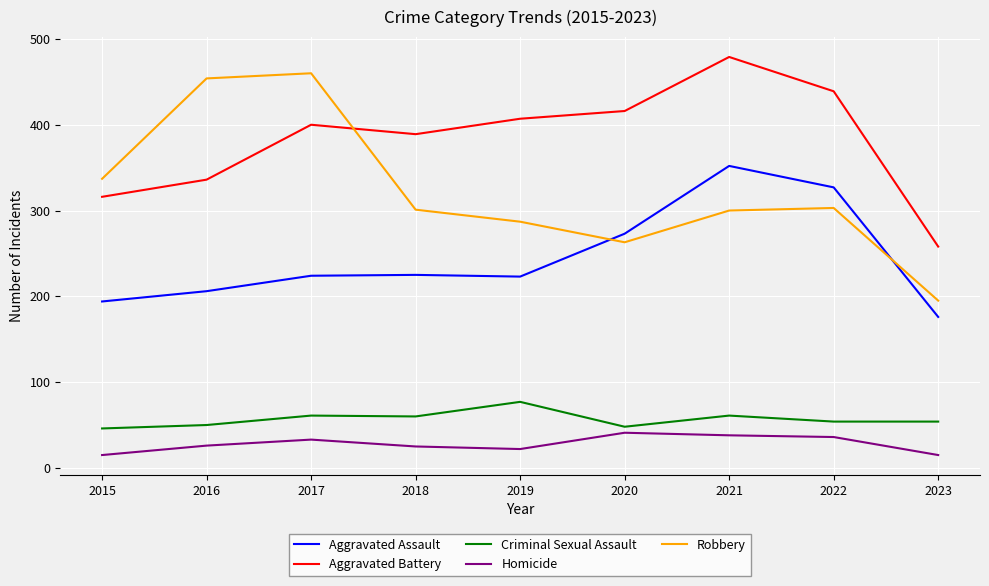

What is the maximum value shown in the chart?

479